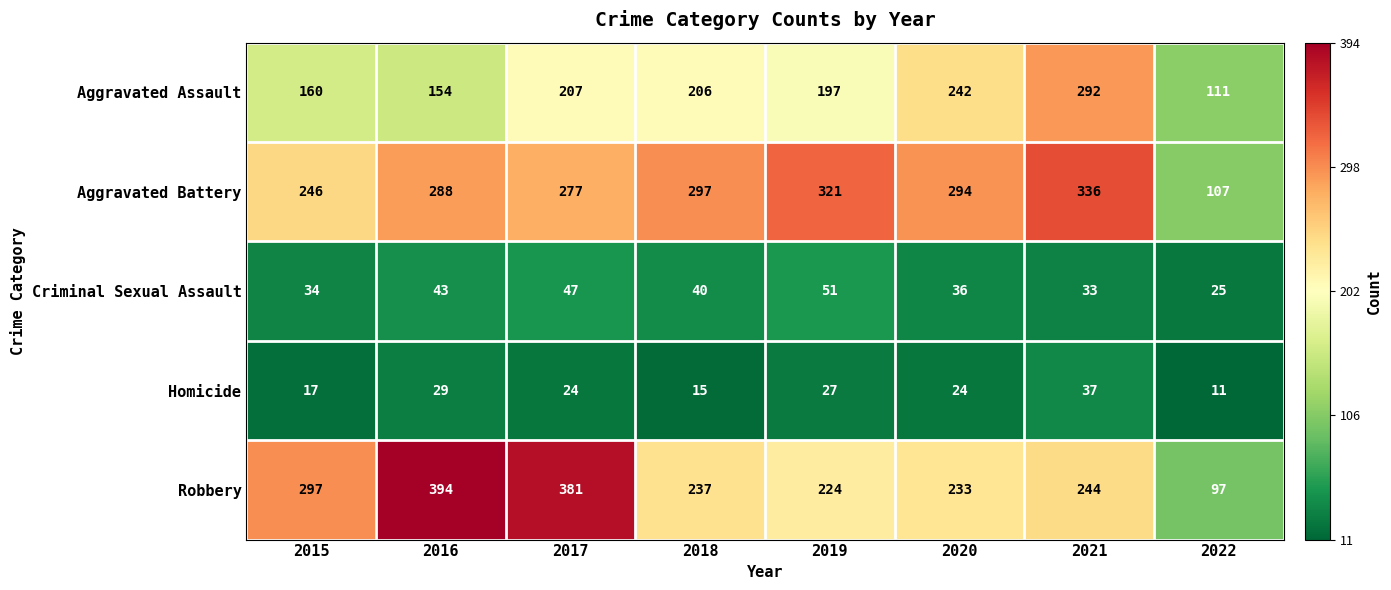

How many series are shown in this chart?

5